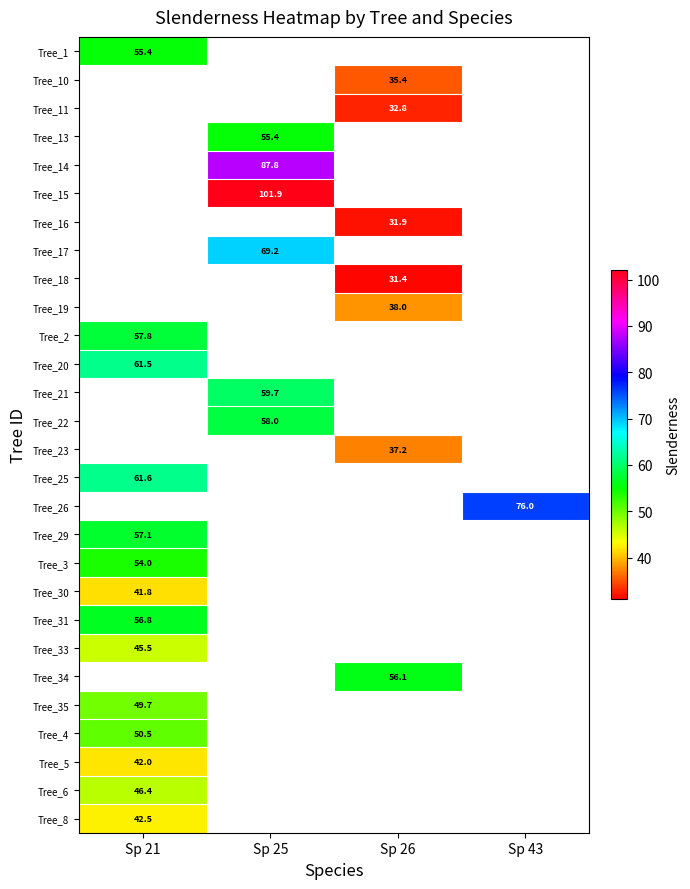

Is the value of Tree_2 at Sp 21 greater than the value of Tree_16 at Sp 26?

Yes